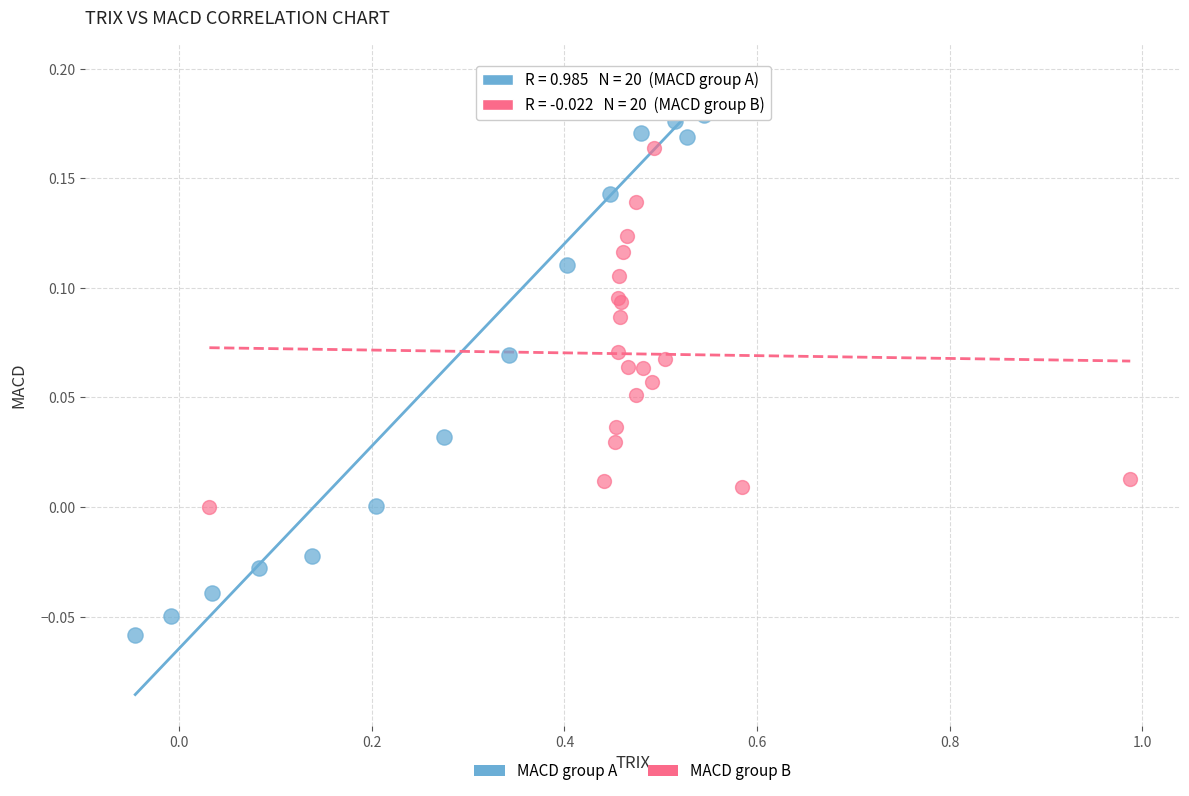

Which series contains the lowest Y value?

MACD group A